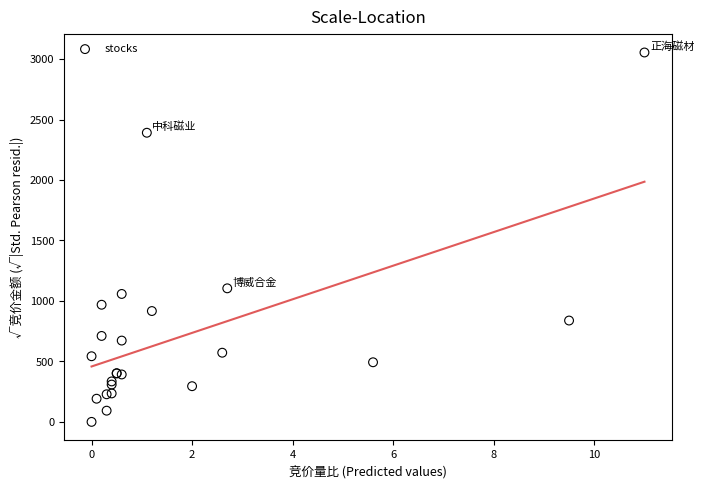

What Y value in the scatter plot is closest to 1527?

1104.4